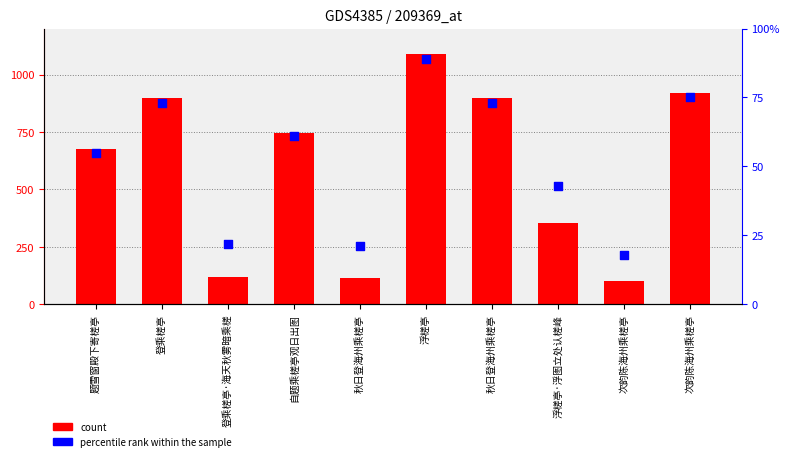

What are all the series names shown in the legend?

count, percentile rank within the sample